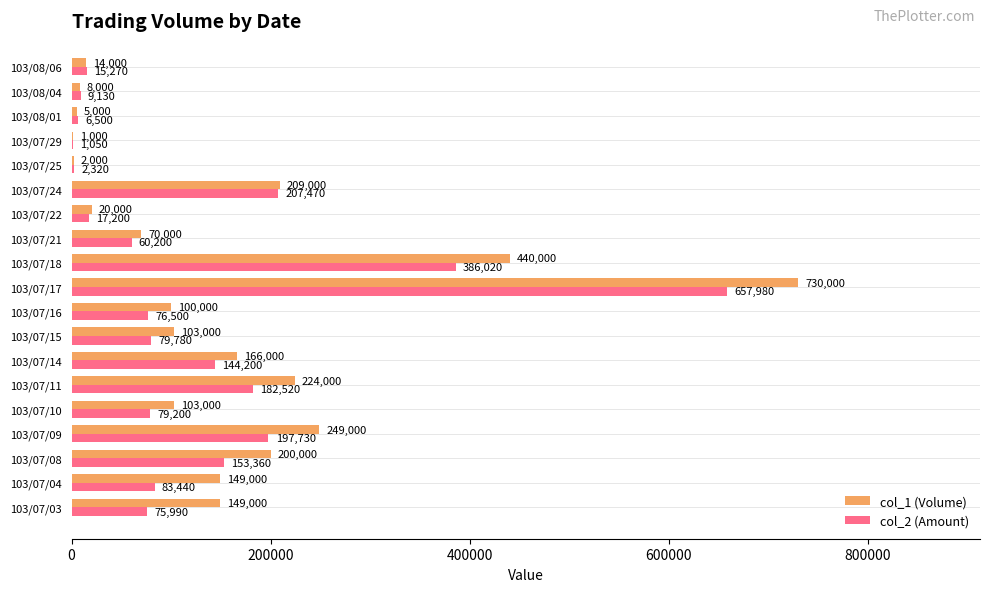

Which series has the largest total across all categories?

col_1 (Volume)